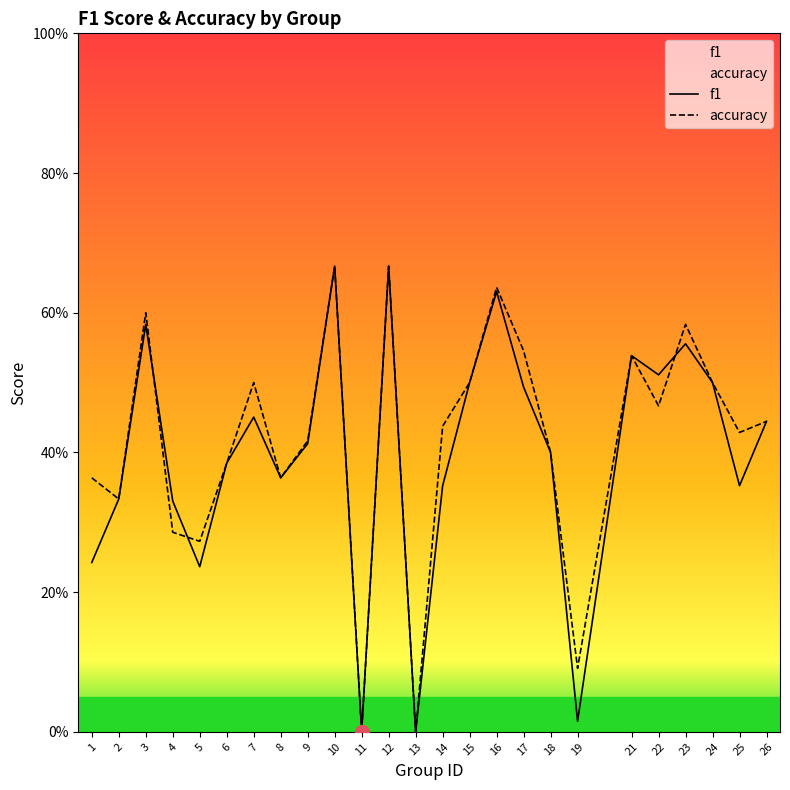

Which category has the lowest value across all series?

11